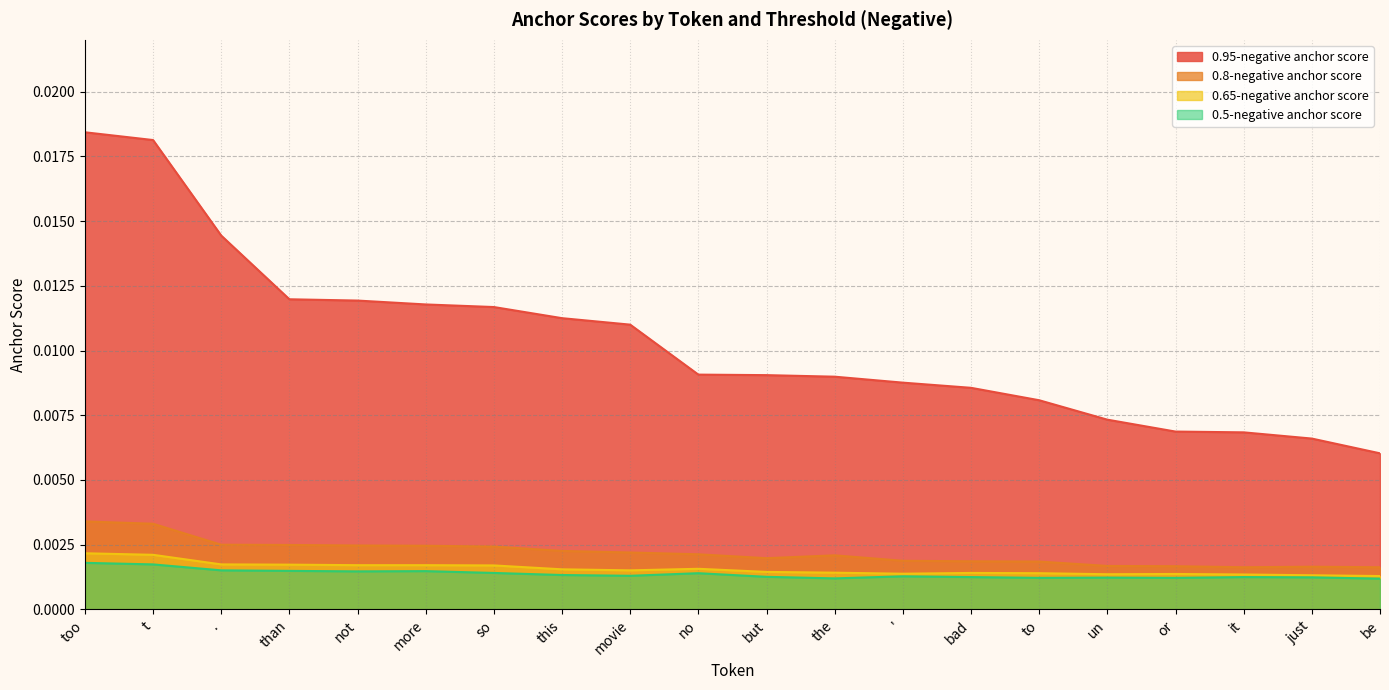

The value of 0.8-negative anchor score at or is 0.0. True or false?

False